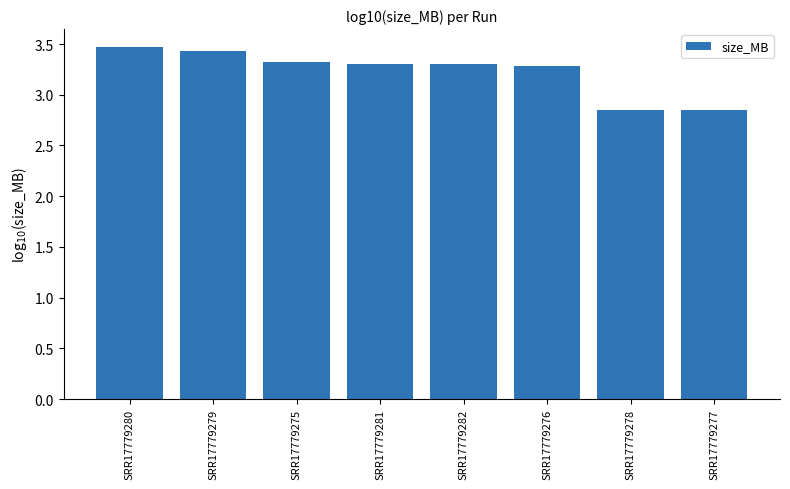

At which label does the data first exceed 3?

SRR17779280